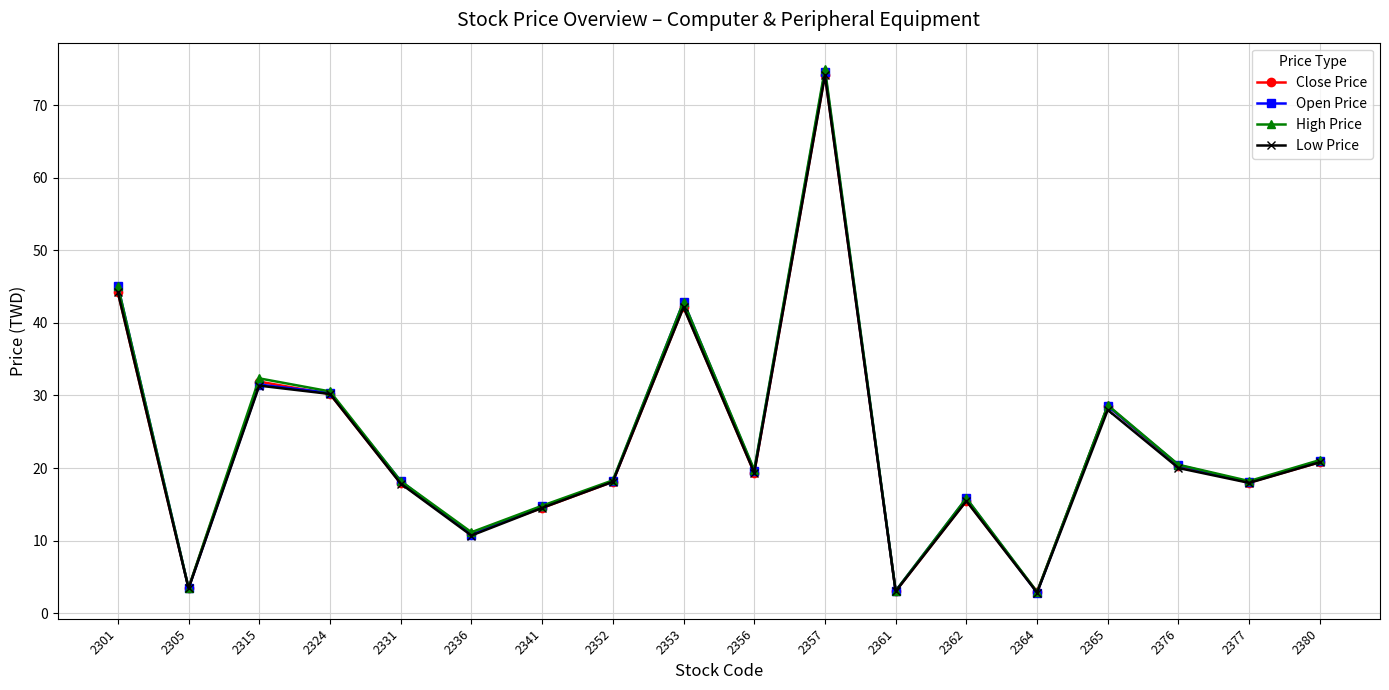

Is the value of Low Price at 2315 greater than the value of High Price at 2376?

Yes